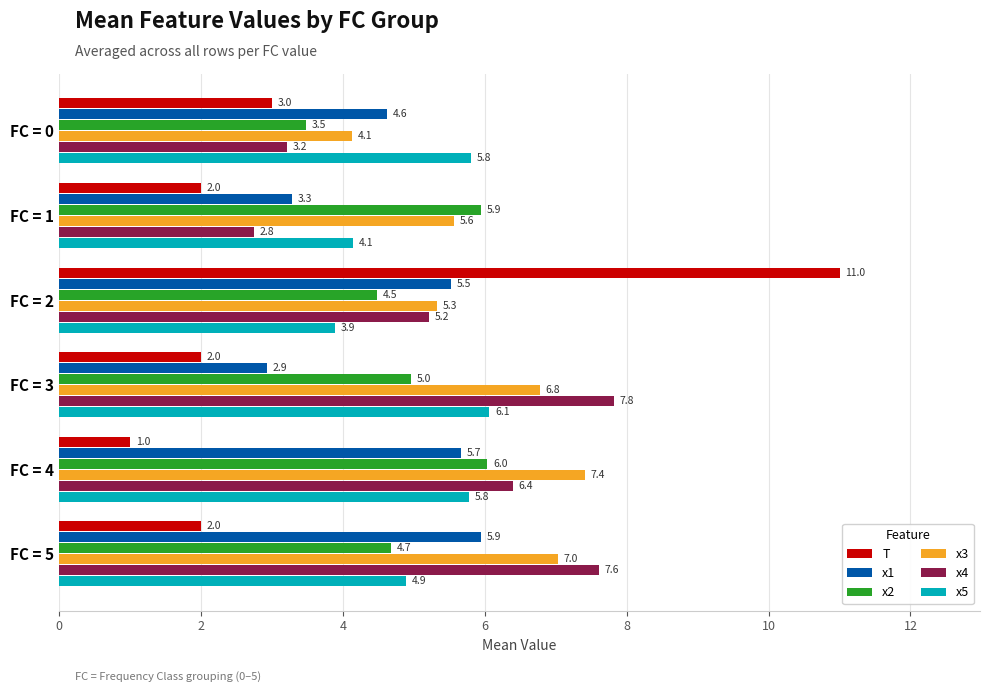

What is the sum of all x4 values?

33.0